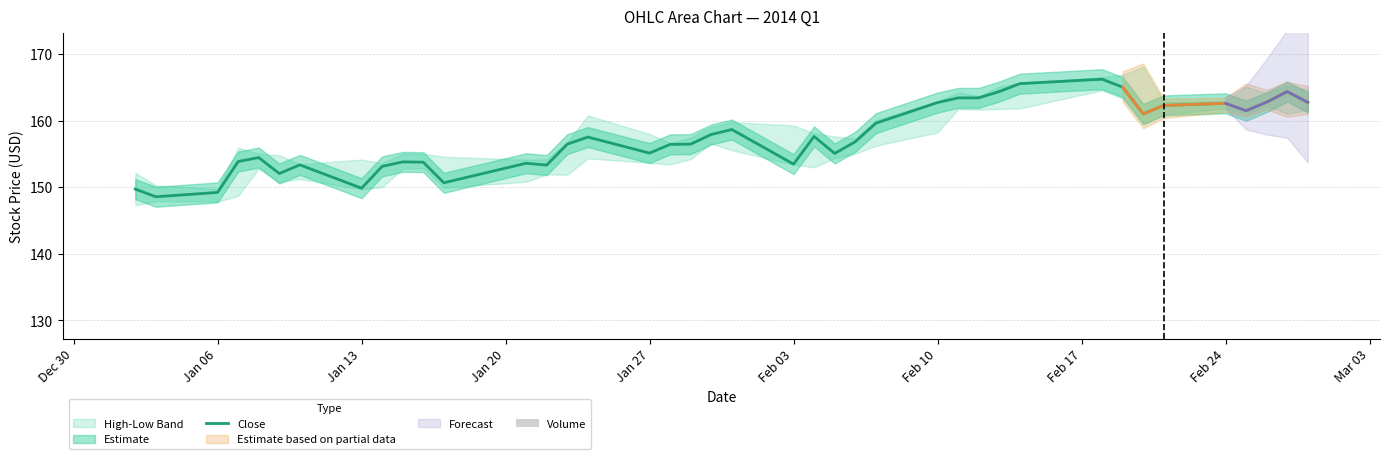

What is the minimum value for Close?

148.6